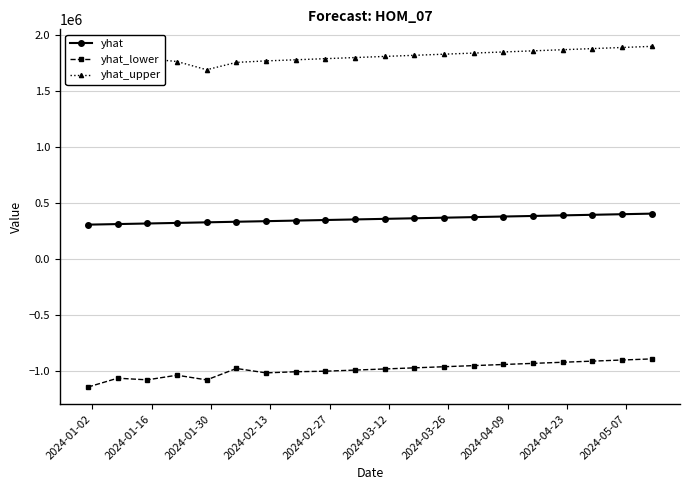

What is the difference between the maximum and second lowest values in the yhat_upper series?

203710.6